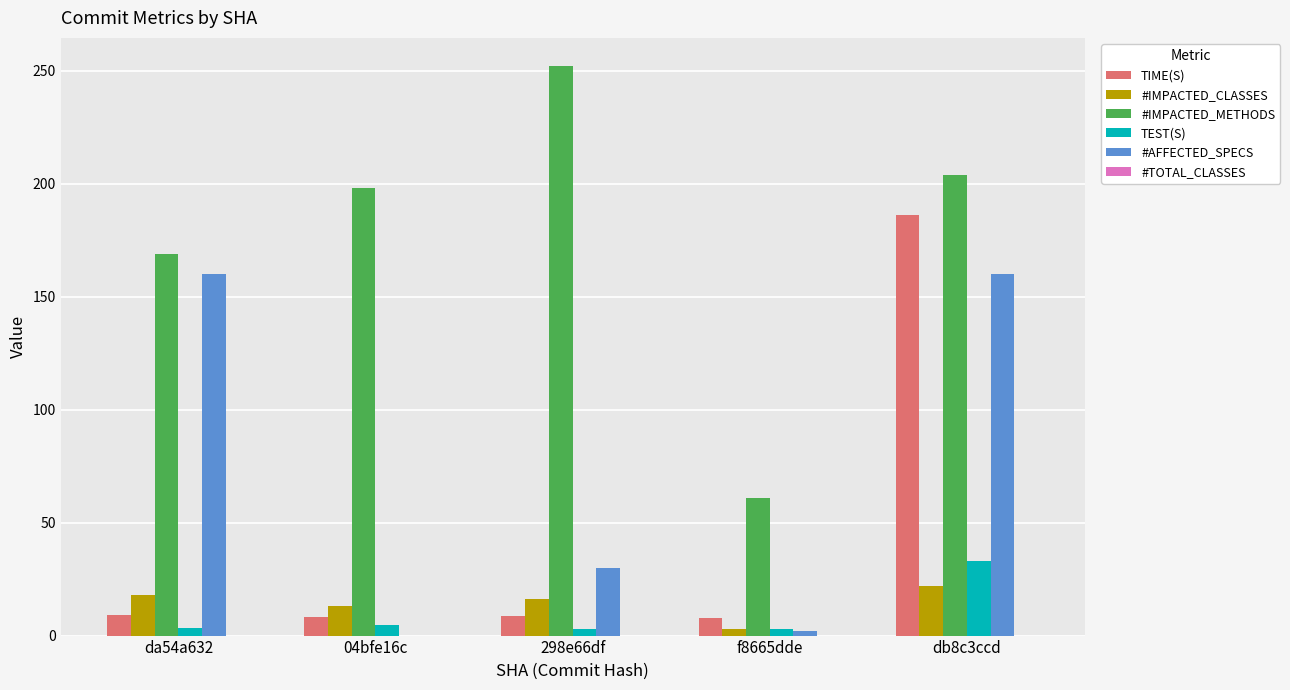

What is the maximum value shown in the chart?

252.0